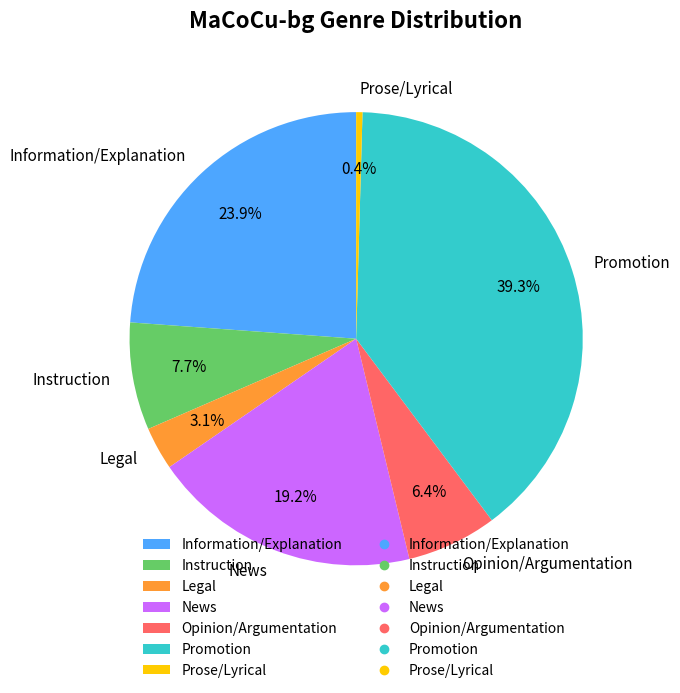

To the nearest percent, what is the difference between the Legal and Information/Explanation slice percentages?

21%